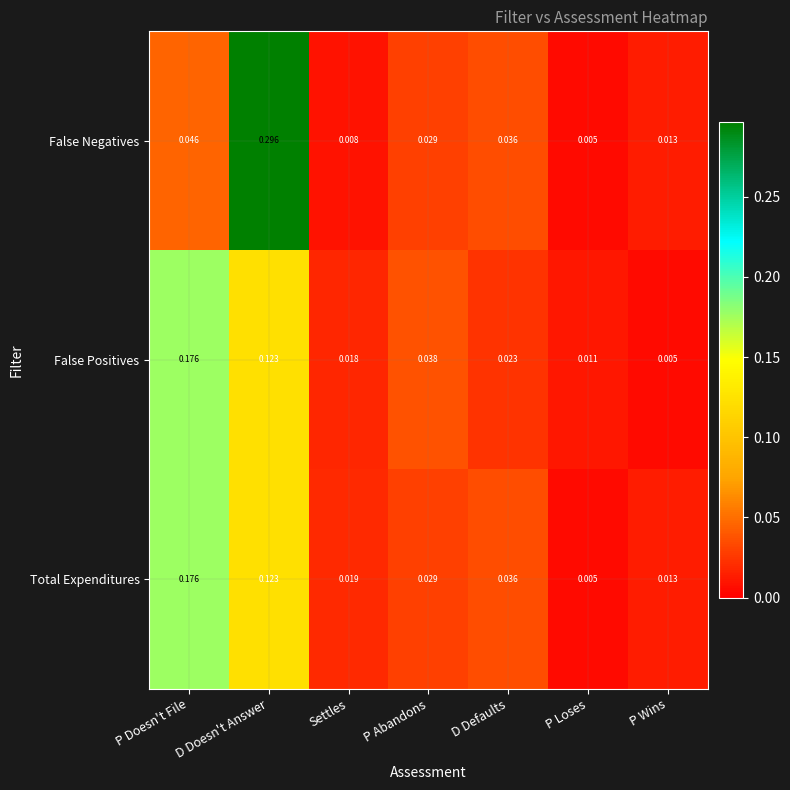

Which series changed the most between P Doesn't File and Settles?

False Positives